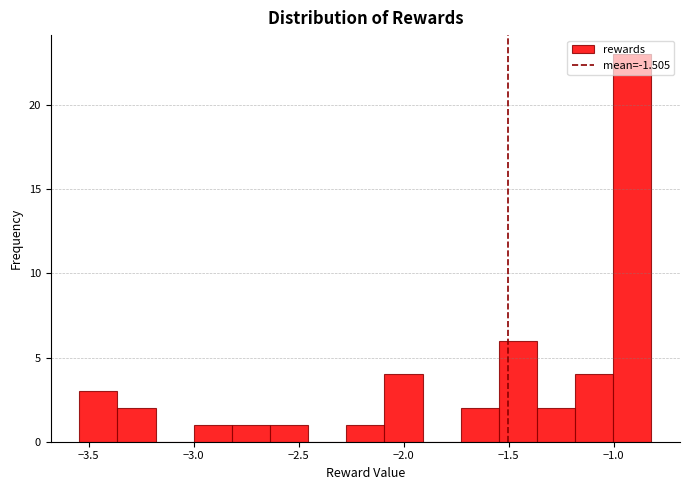

Around what value on the x-axis is the tallest bar? Give the approximate position of its centre, as read against the axis.

-0.90